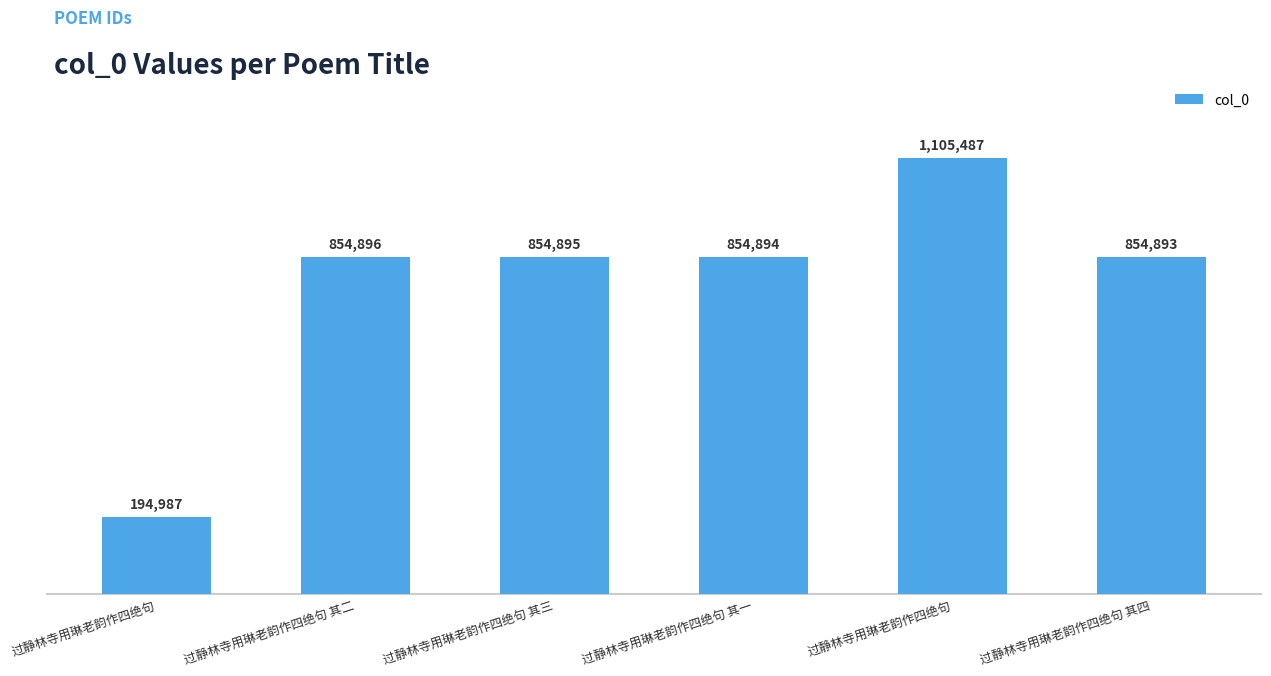

Are the bars horizontal?

No